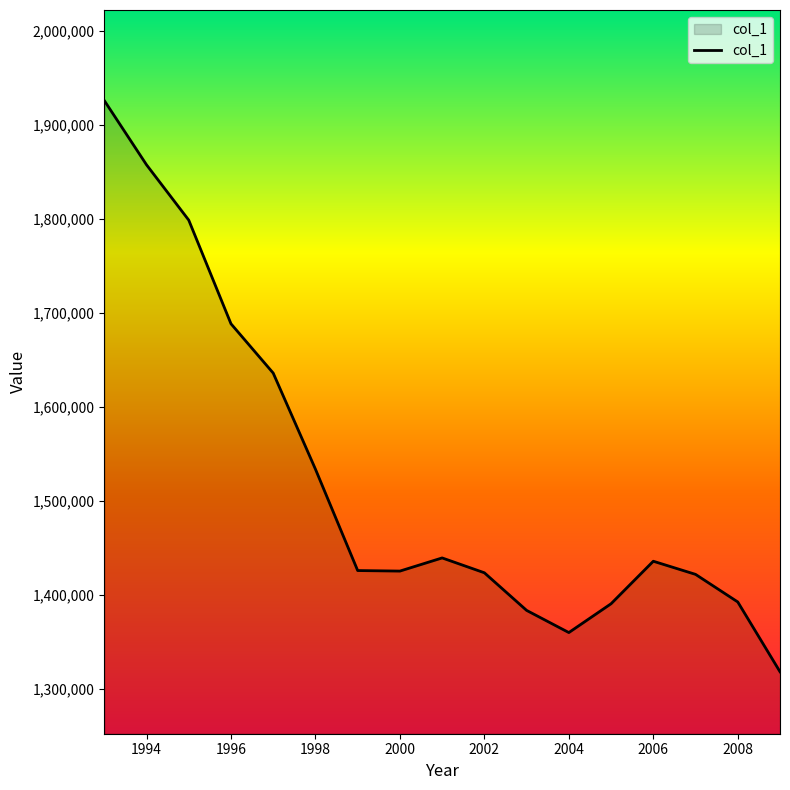

How many distinct data groups are displayed?

1